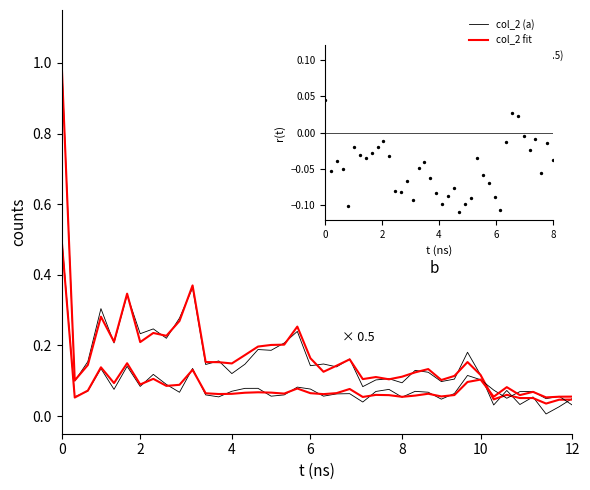

Is the value of col_2 fit at 0 greater than the value of col_1 fit at 22?

Yes